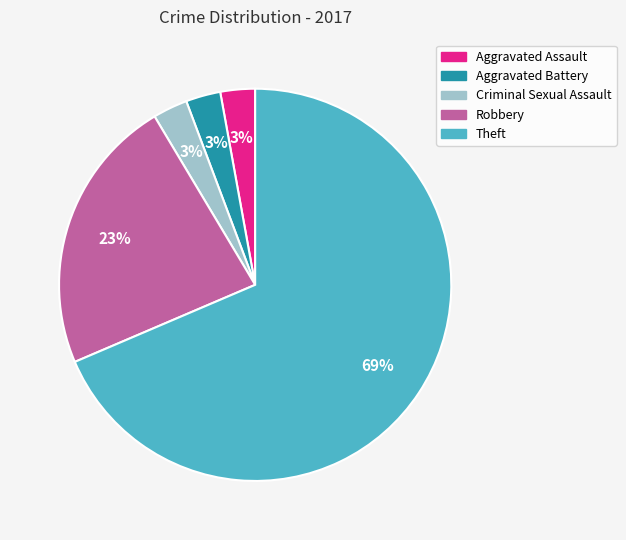

Is the sum of Aggravated Battery and Aggravated Assault greater than half?

No